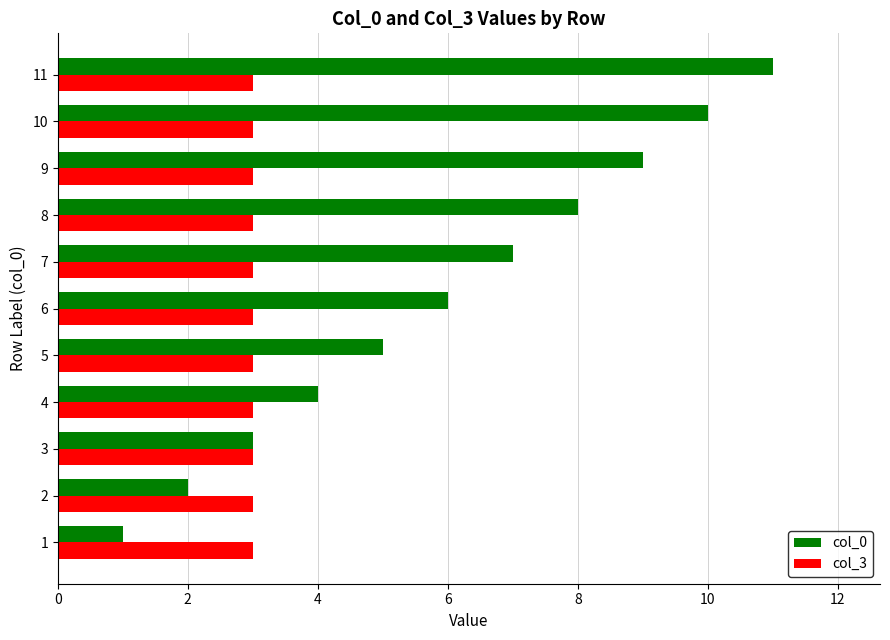

The col_0 series shows 4 at 4. True or false?

True